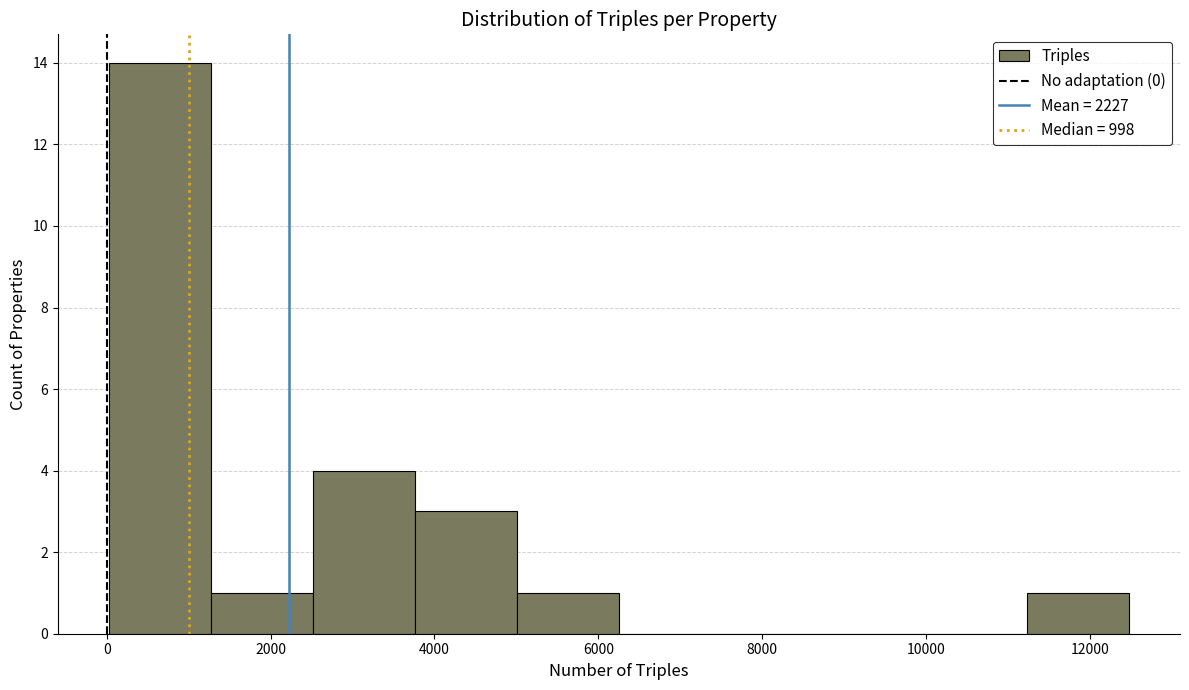

Reading left to right, transcribe this chart: for each bar, give the range it covers on the x-axis and its height. Neither the bar edges nor the heights are printed on the chart, so give them approximately, as read against the axes.

0 to 1200: 14
1200 to 2600: 1
2600 to 3800: 4
3800 to 5000: 3
5000 to 6200: 1
6200 to 7400: 0
7400 to 8800: 0
8800 to 10000: 0
10000 to 11200: 0
11200 to 12400: 1